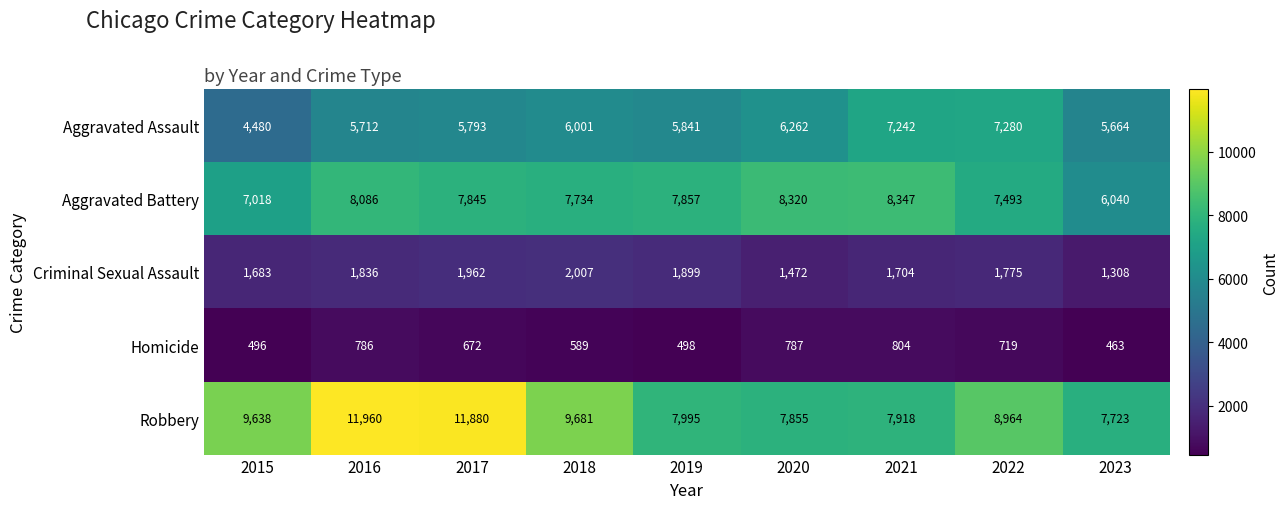

Rank the categories by Aggravated Battery value from lowest to highest.

2023, 2015, 2022, 2018, 2017, 2019, 2016, 2020, 2021